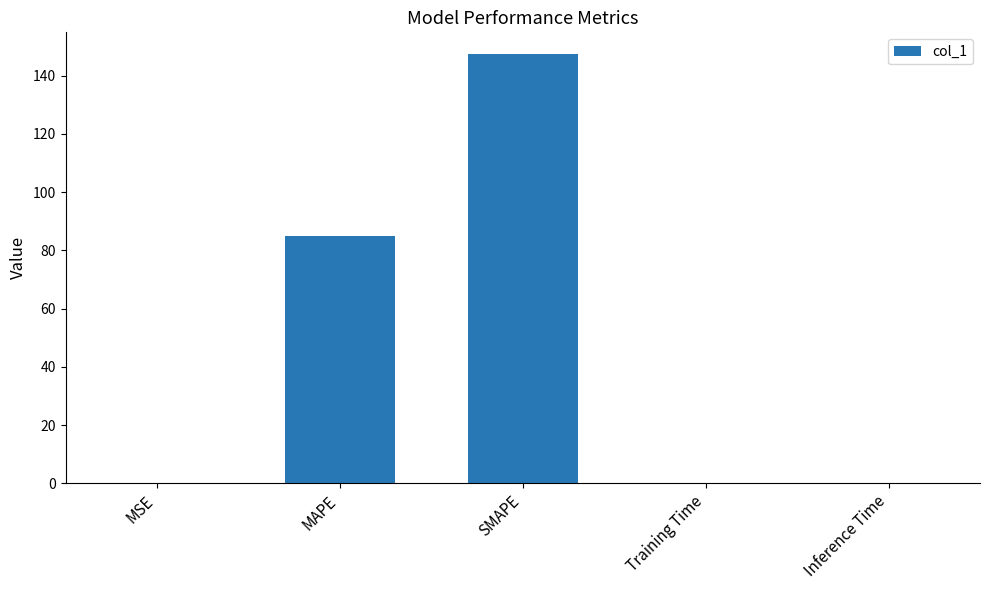

Does the chart contain stacked bars?

No